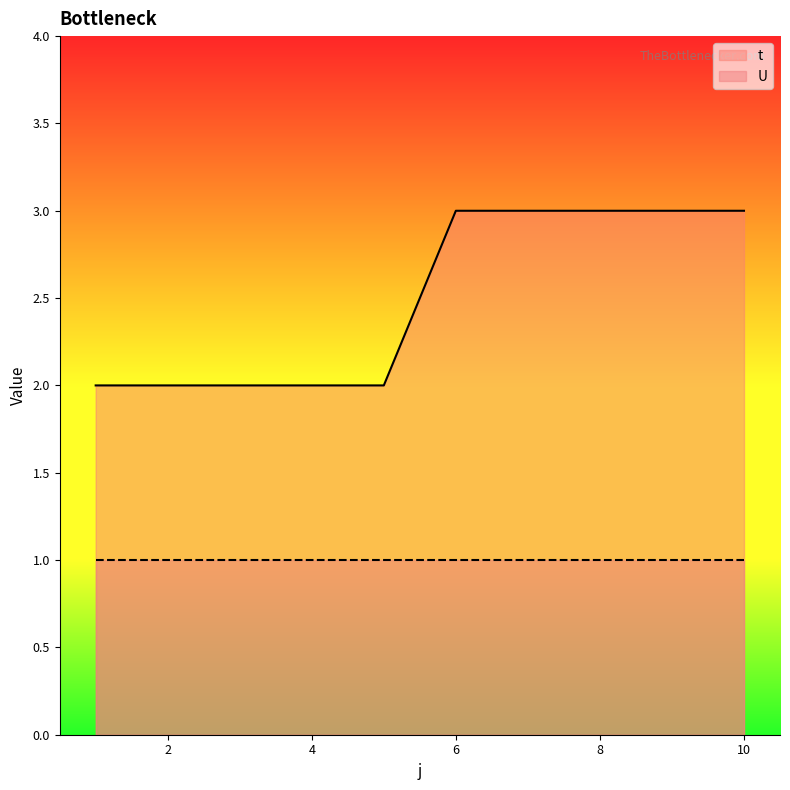

List the labels in order of value, largest first.

6, 7, 8, 9, 10, 1, 2, 3, 4, 5